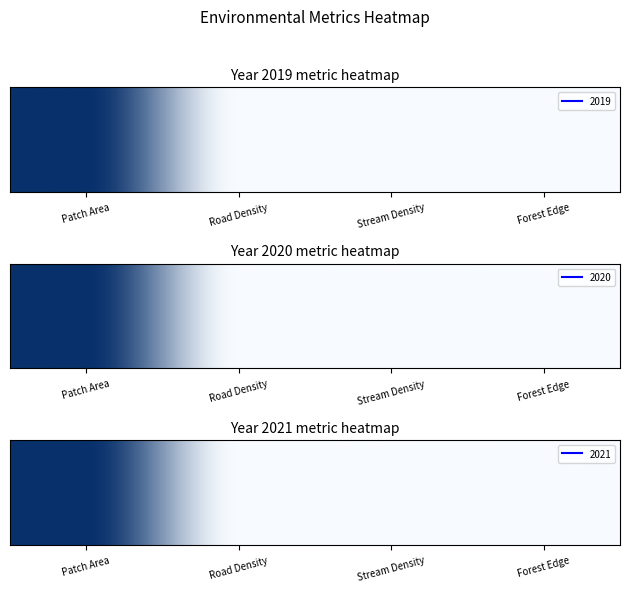

List the series in order of their peak value, lowest first.

2019, 2020, 2021